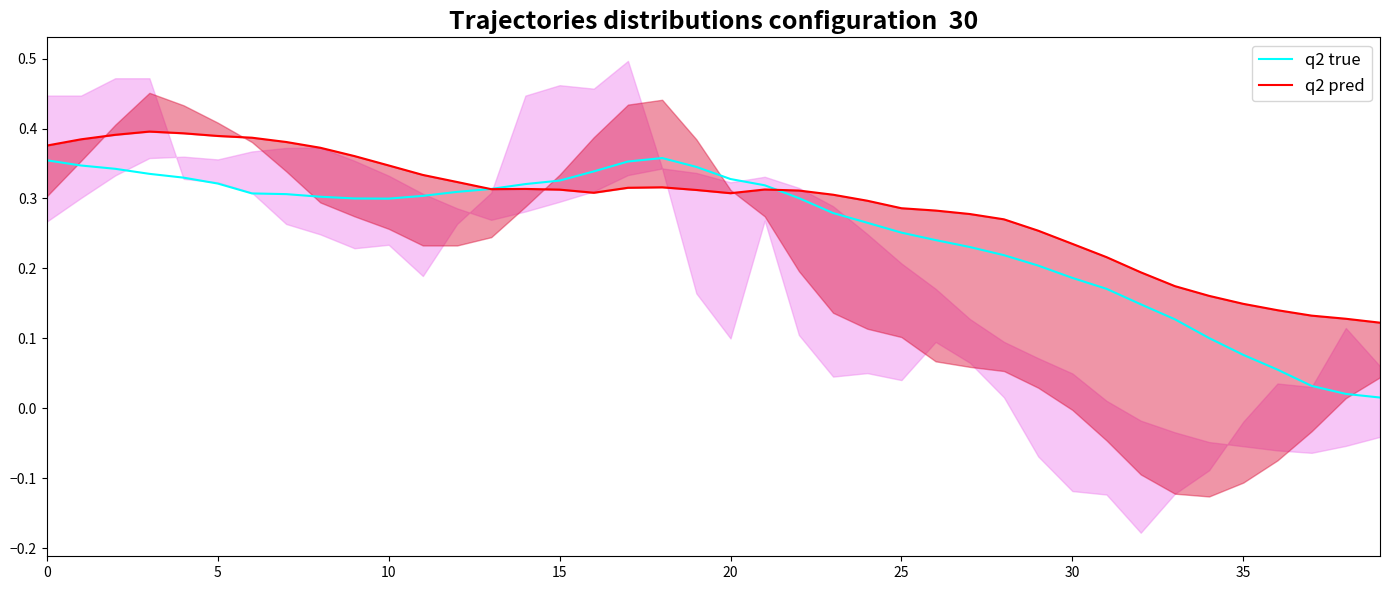

List the series in order of their peak value, highest first.

q2 pred, q2 true